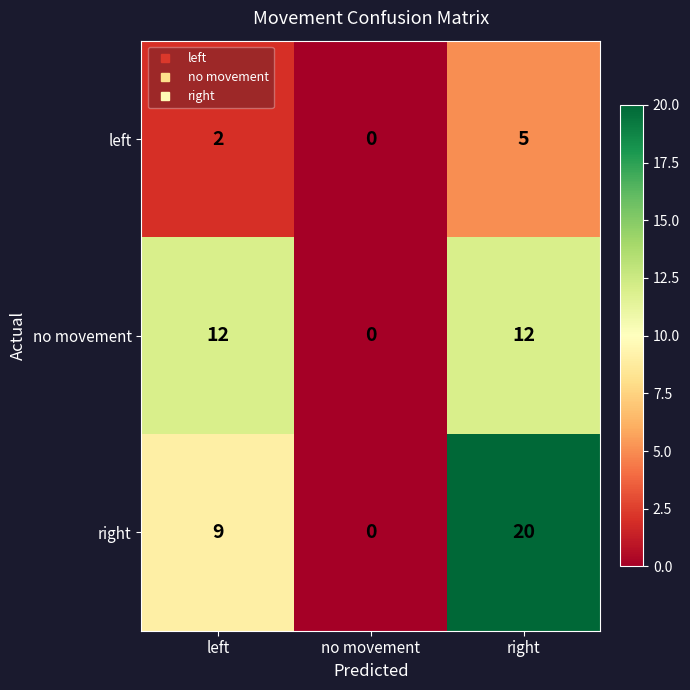

Count the number of categories in the chart.

3